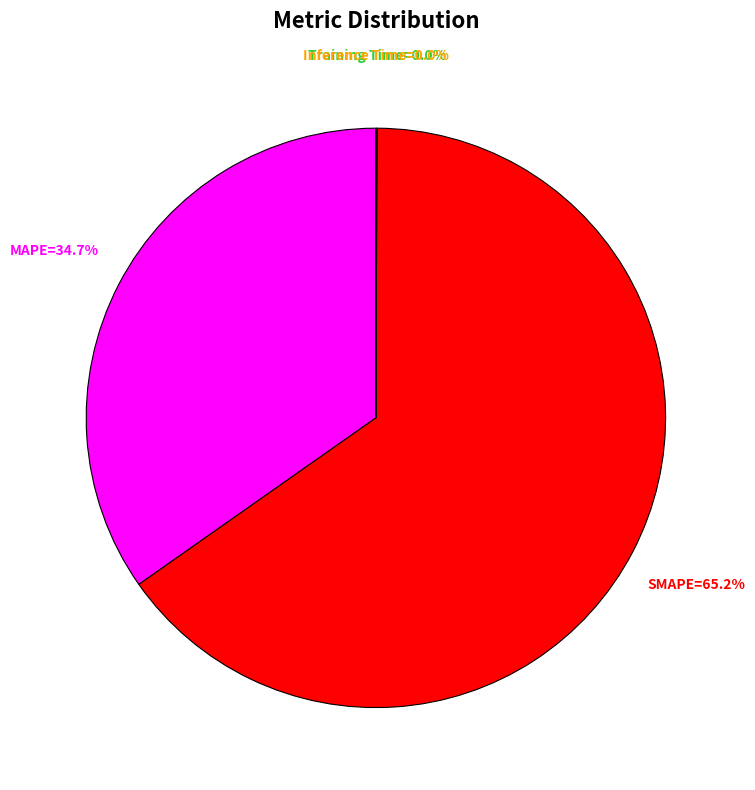

Is there a majority slice in this chart?

Yes